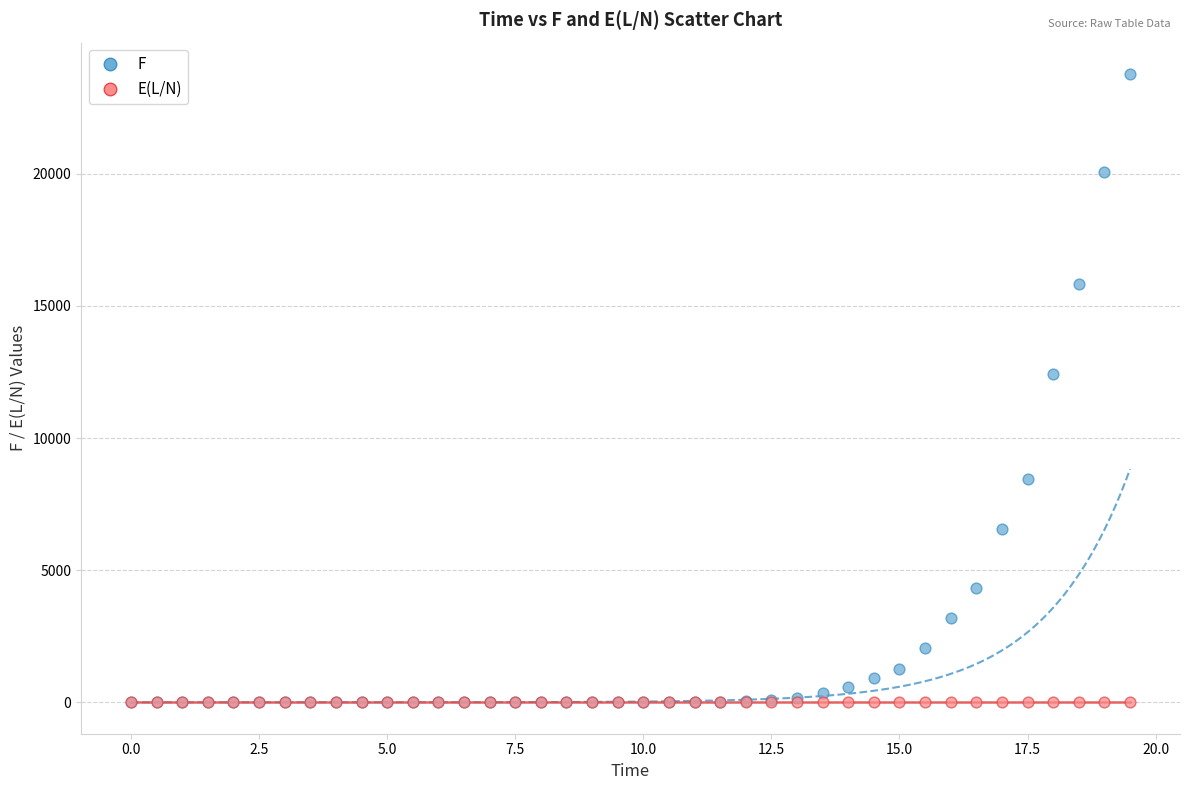

Which series has the largest Y range (max minus min)?

F